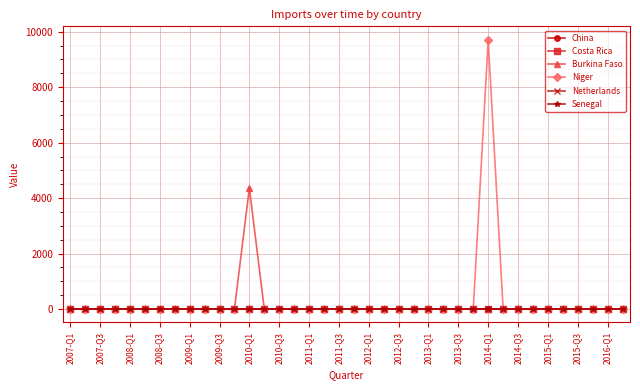

Does the chart have visible grid lines?

Yes